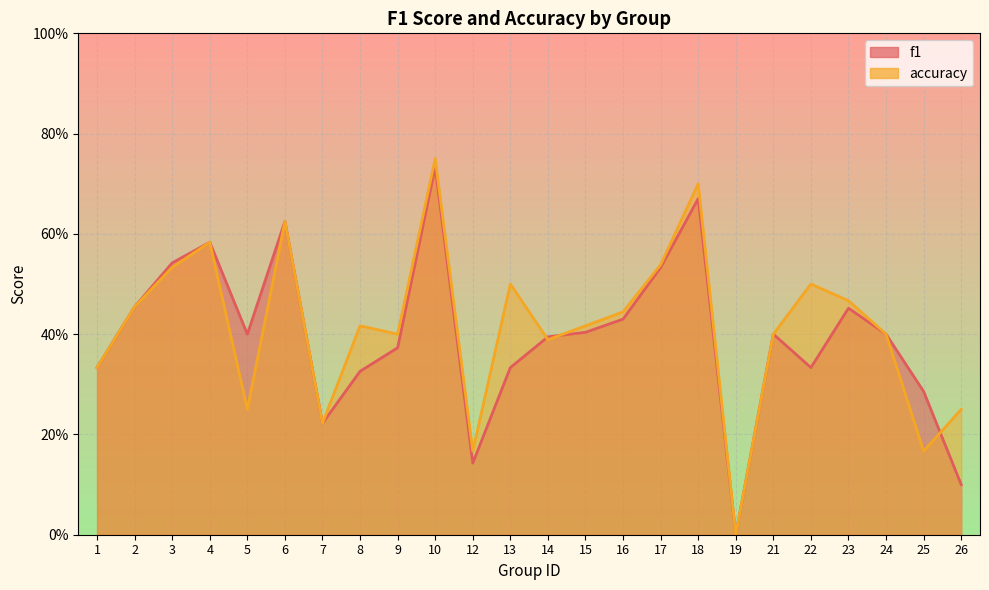

The accuracy series shows 0.5 at 22. True or false?

True